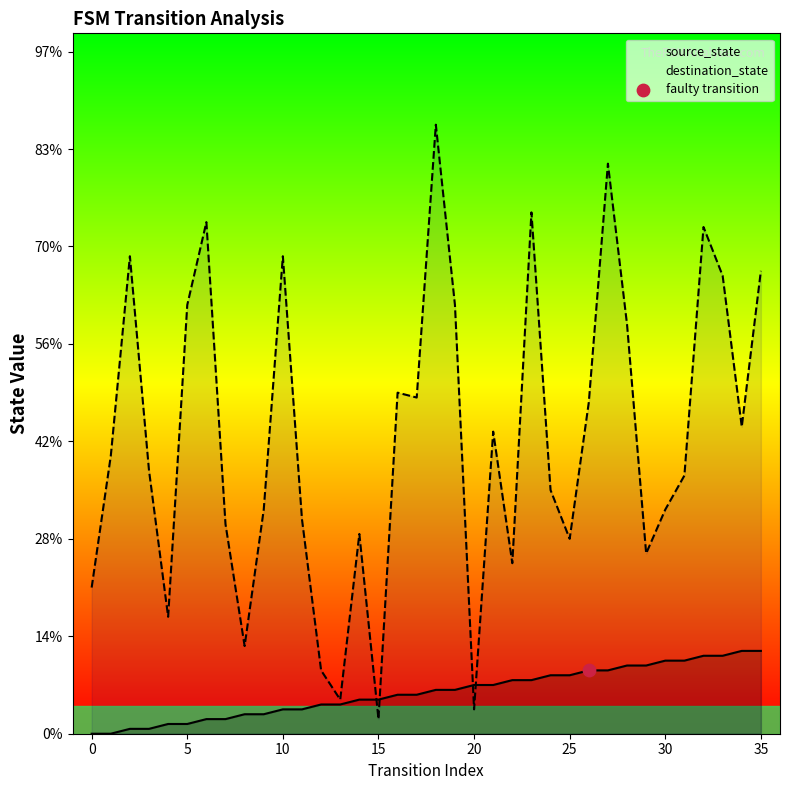

At how many categories does at least one series exceed 69?

13